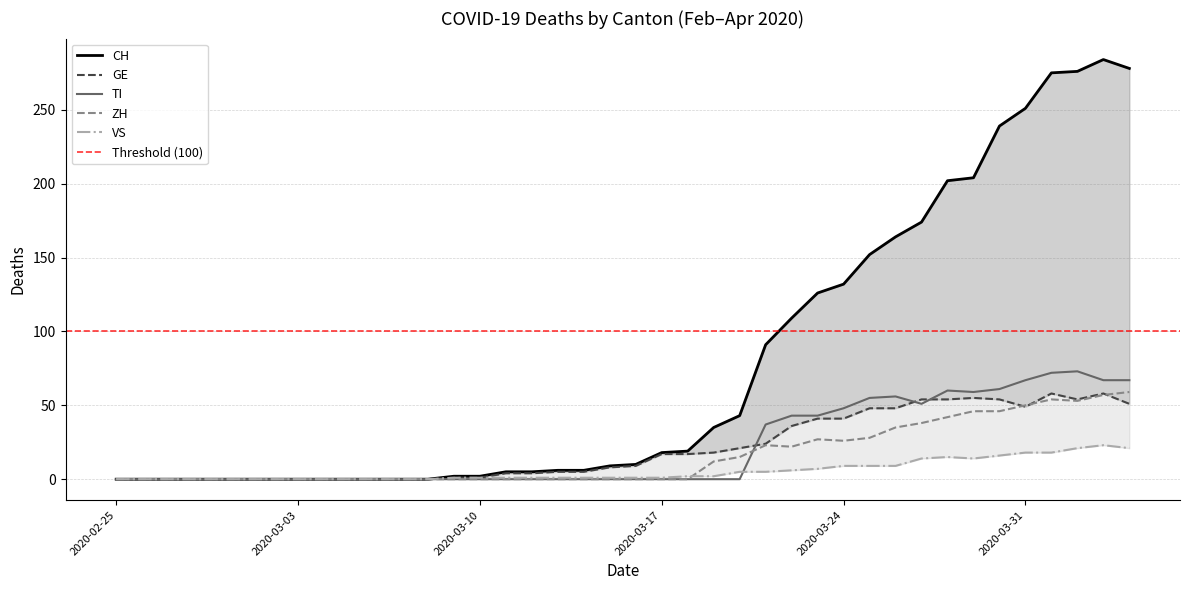

How many lines are shown in the chart?

5